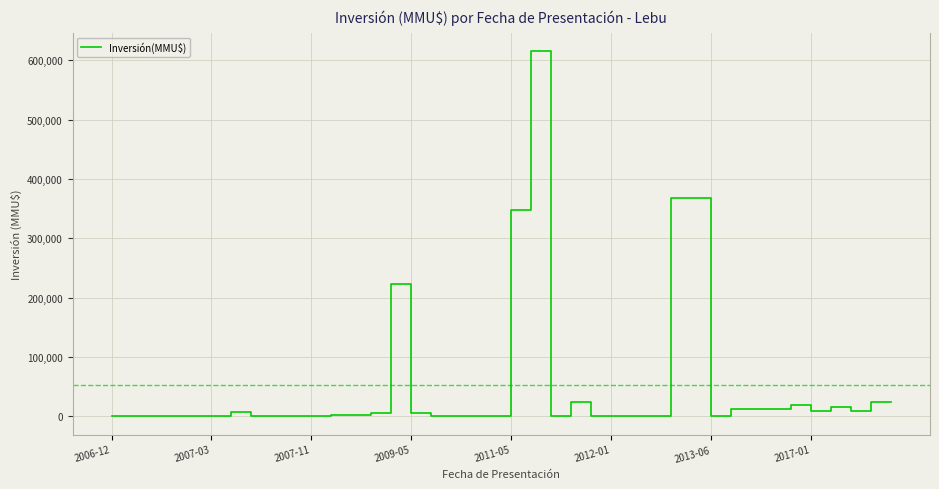

What is the difference between the maximum and minimum values?

615999